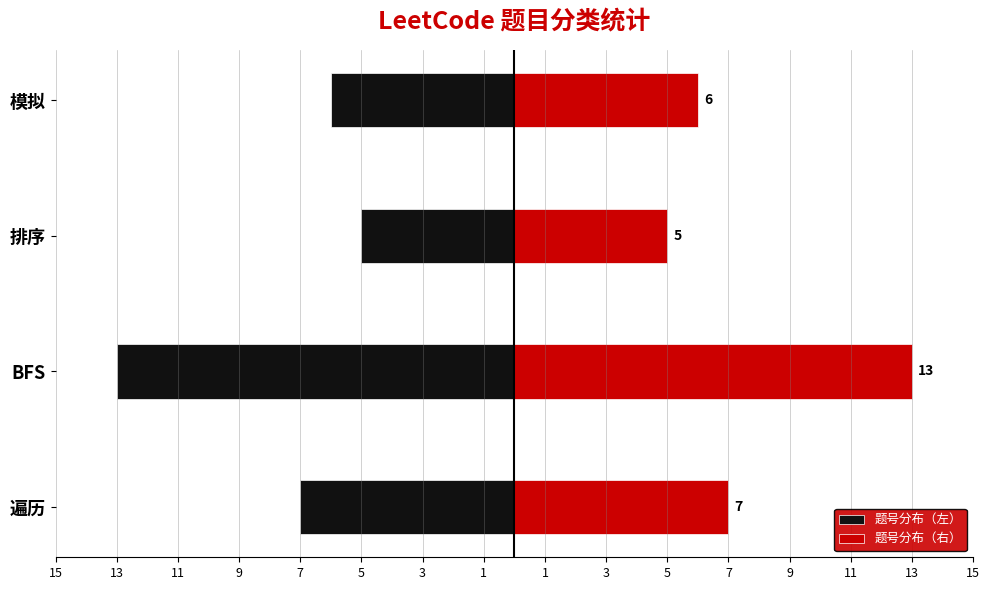

How many distinct data groups are displayed?

2